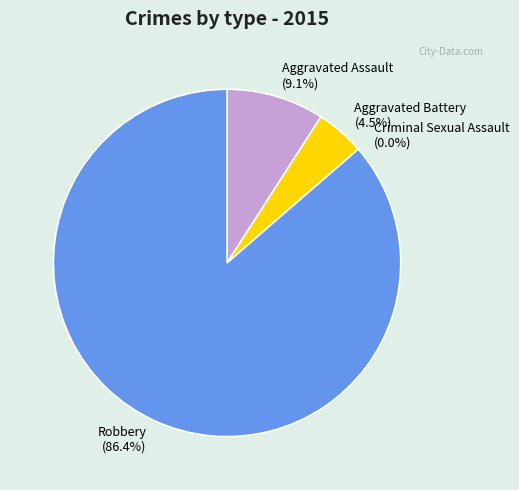

What is the smallest slice in the pie chart?

Criminal Sexual Assault